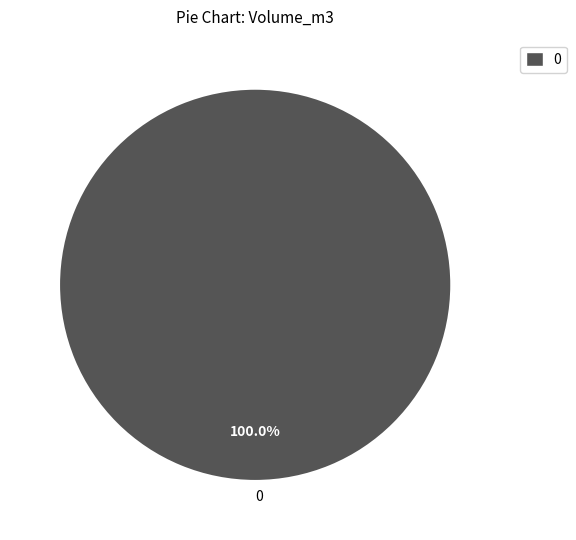

Does 0 represent more than half of the total?

Yes